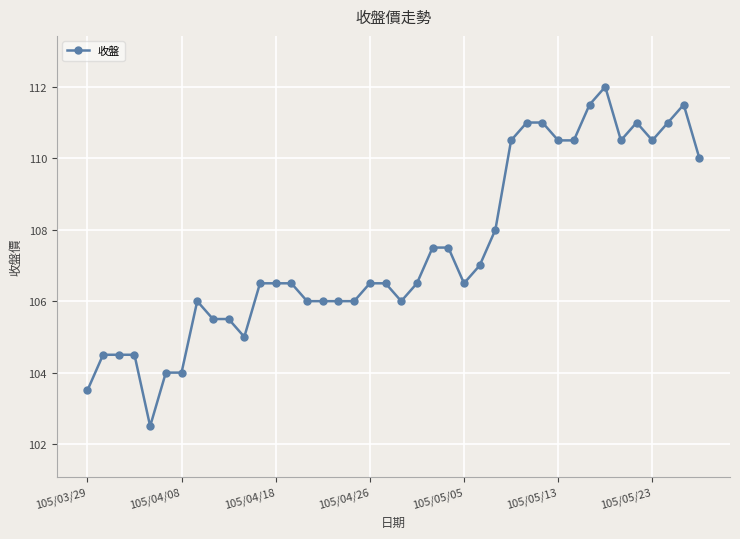

What is the minimum value shown in the chart?

102.5